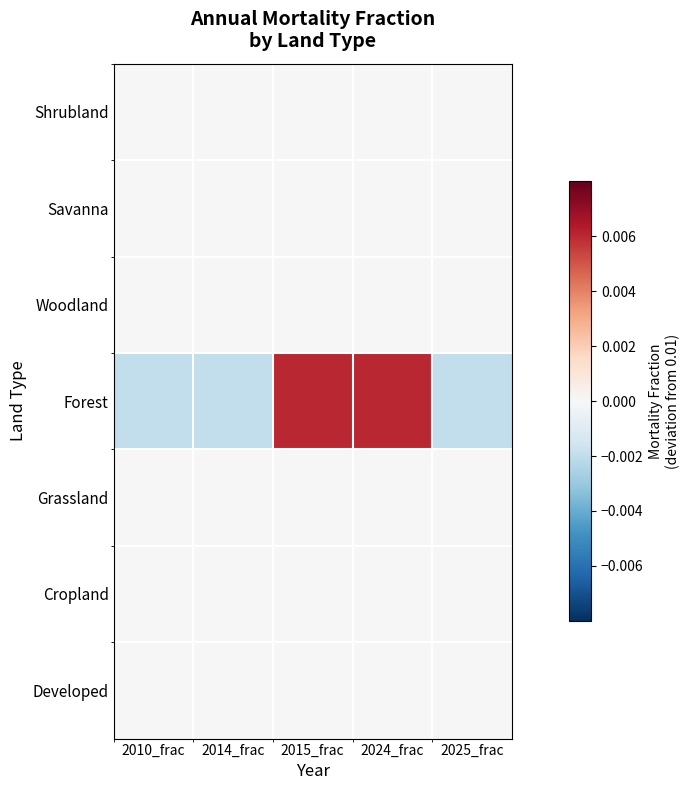

Rank the series by their maximum value, from highest to lowest.

Forest, Shrubland, Savanna, Woodland, Grassland, Cropland, Developed